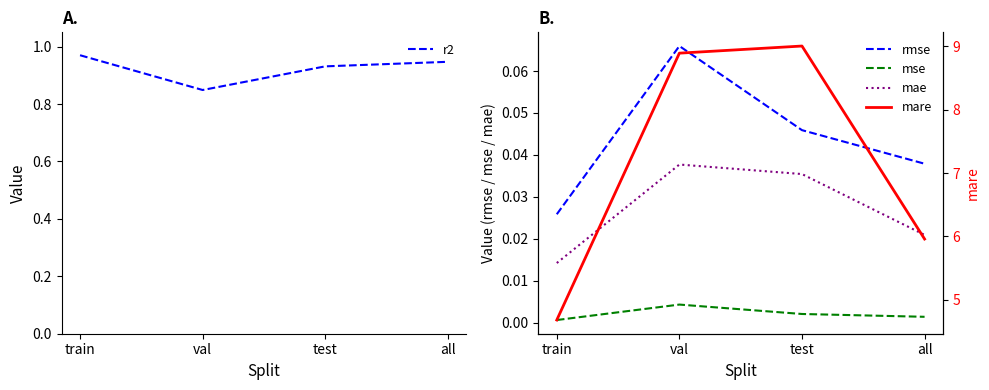

True or false: r2 has more than 1 points higher than both neighbors.

False